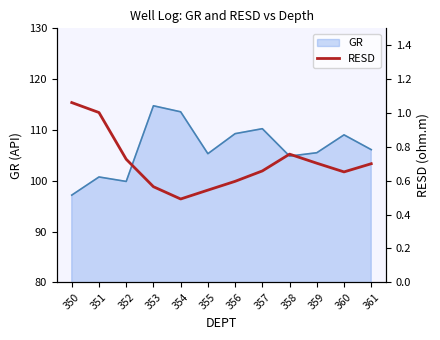

The value of GR at 355 is 105.3. True or false?

True